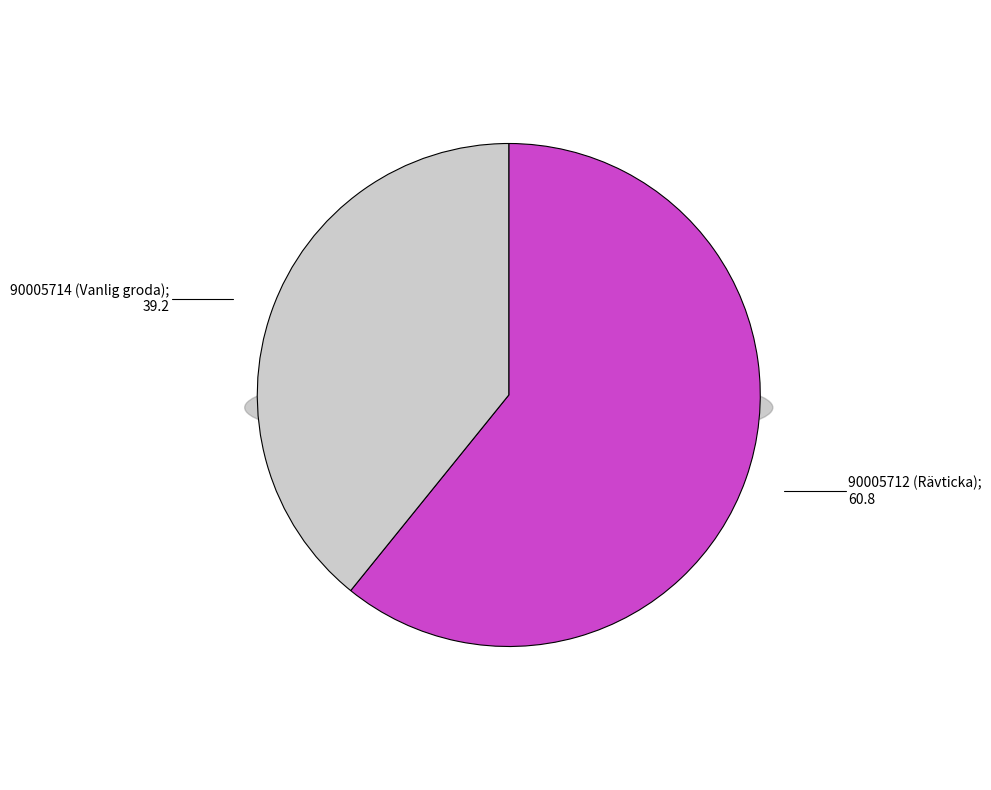

Is it true that 90005712 (Rävticka) is 61% of the pie?

True